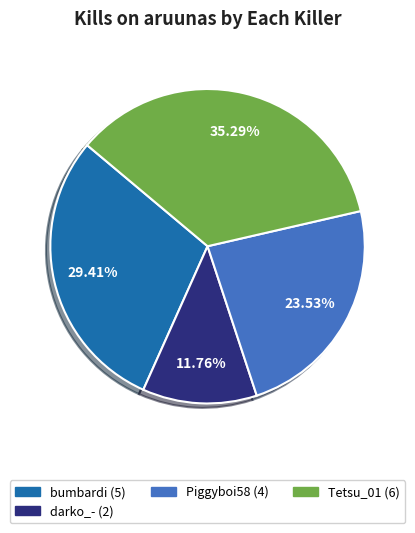

Is there any slice that represents more than half of the pie?

No